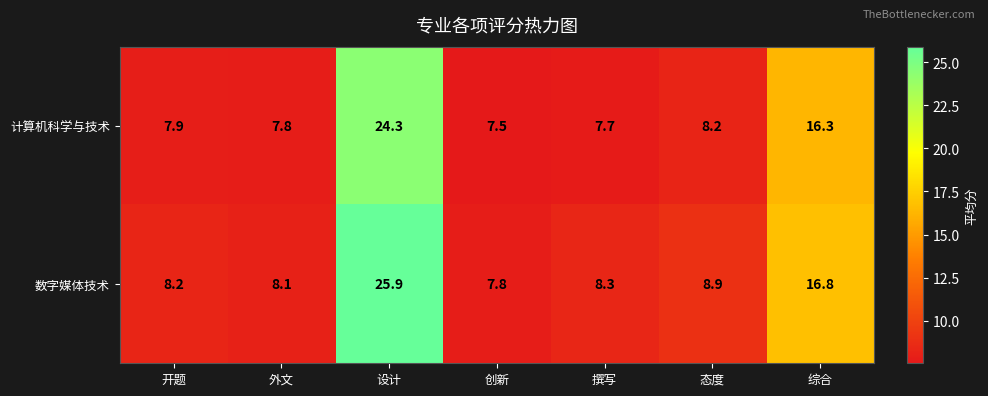

Reading right to left, what are all the values shown in this chart?

计算机科学与技术: 16.3	8.2	7.7	7.5	24.3	7.8	7.9
数字媒体技术: 16.8	8.9	8.3	7.8	25.9	8.1	8.2